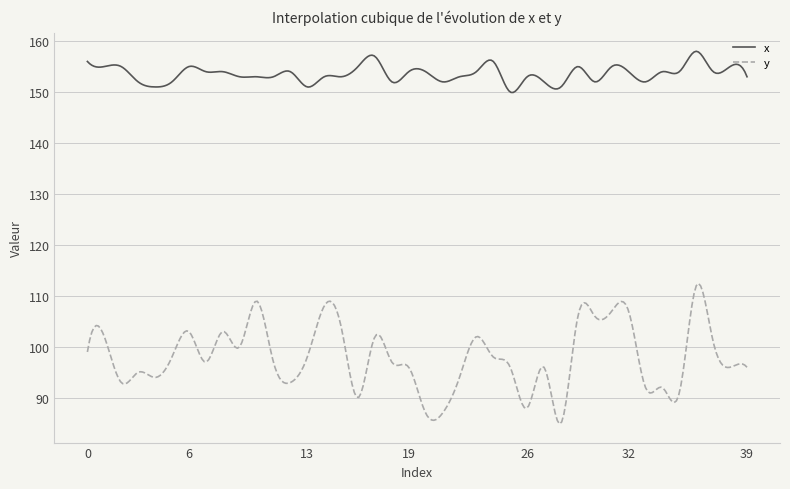

List the series in order of their overall mean, lowest first.

y, x